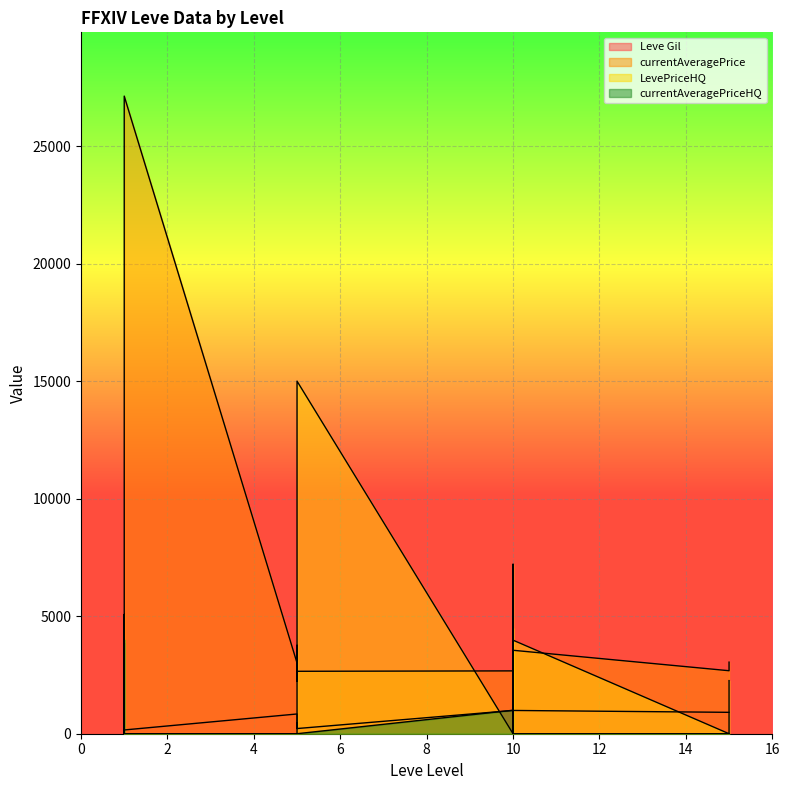

At how many categories does at least one series exceed 3666?

12